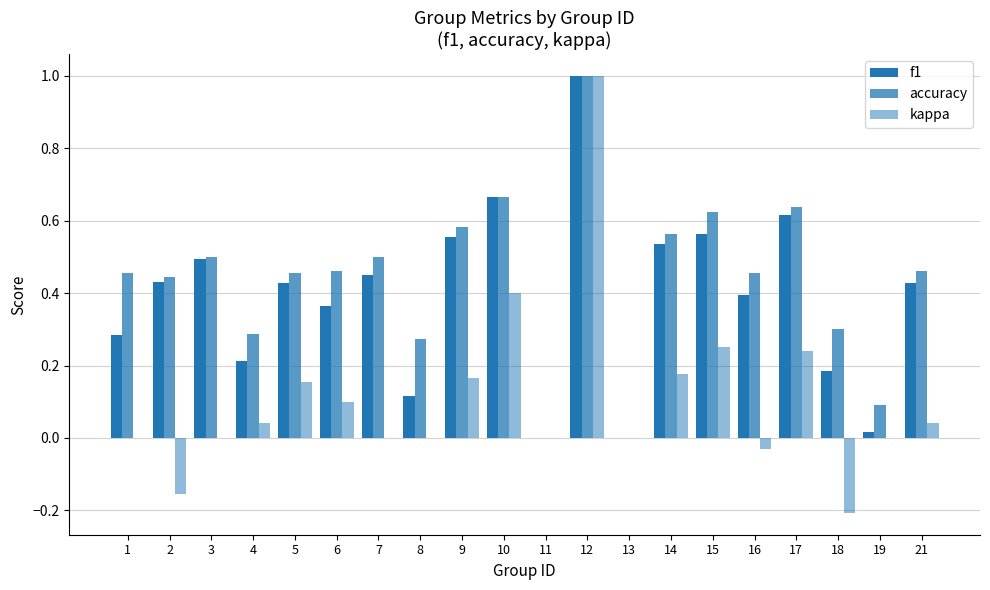

Which has a higher value, 19 or 15?

15